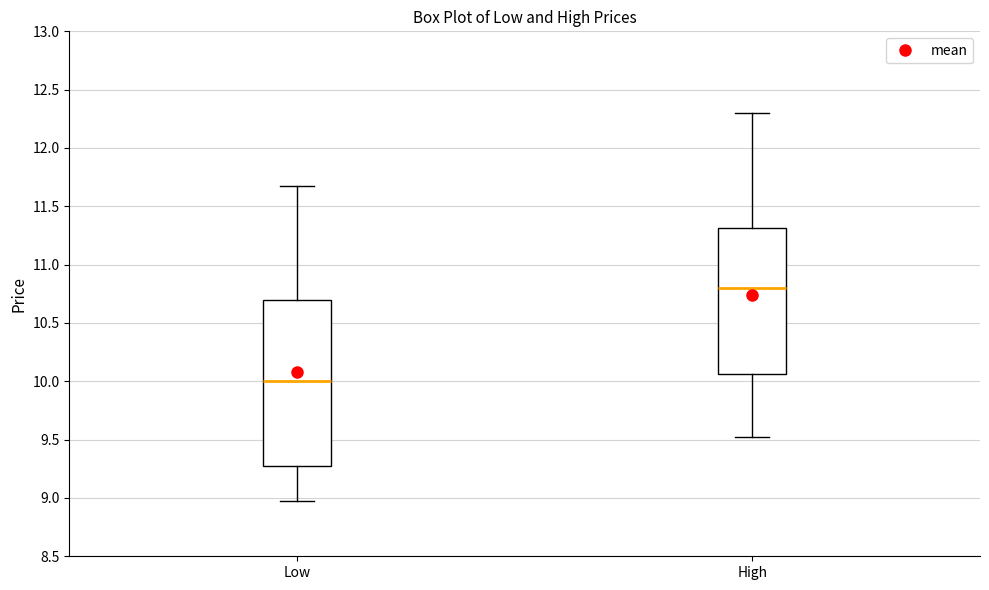

Reading left to right, transcribe this box plot: for each box, give where its median line is, the range the box spans, and where its two whiskers end, as read against the y-axis. The values are not printed on the chart, so give them approximately, as read against the axis.

Low: median 10.00, box 9.25 to 10.70, whiskers 8.95 to 11.65
High: median 10.80, box 10.05 to 11.30, whiskers 9.50 to 12.30